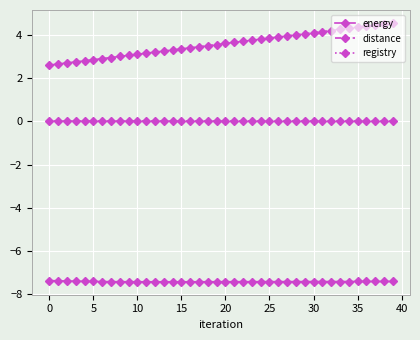

True or false: registry and energy cross at least once.

False